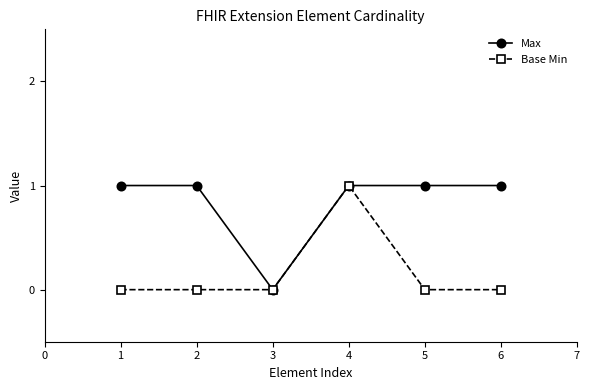

At which category does Max reach its first local valley?

3